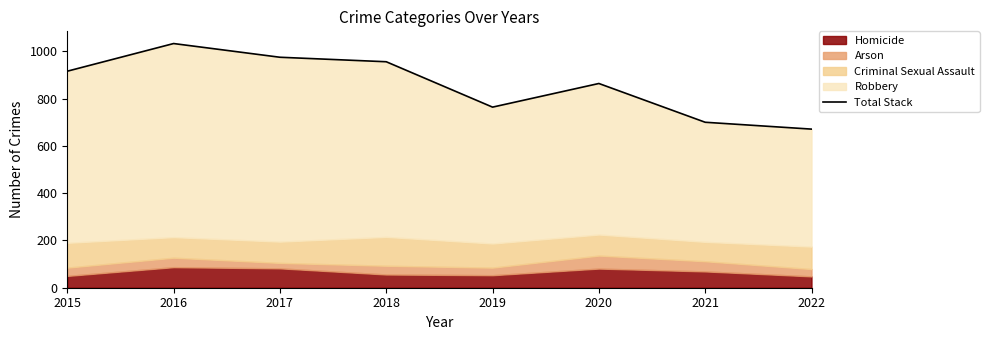

Which label corresponds to the smallest value in the chart?

2022